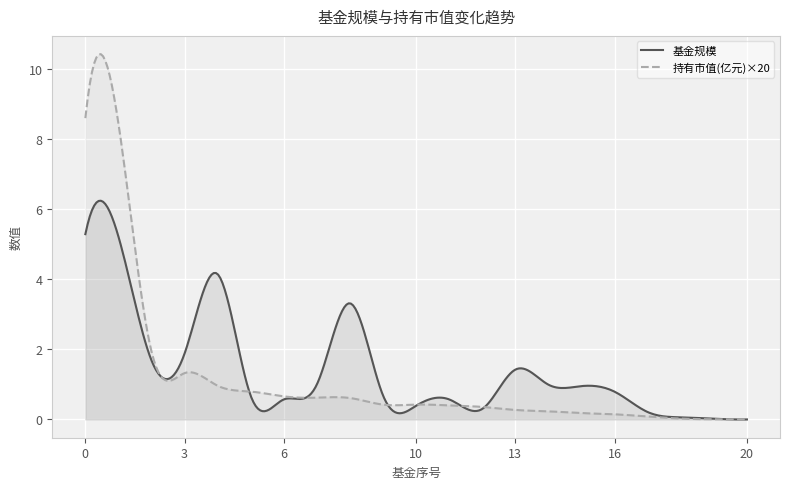

At which label is 持有市值(亿元) closest to 0?

20